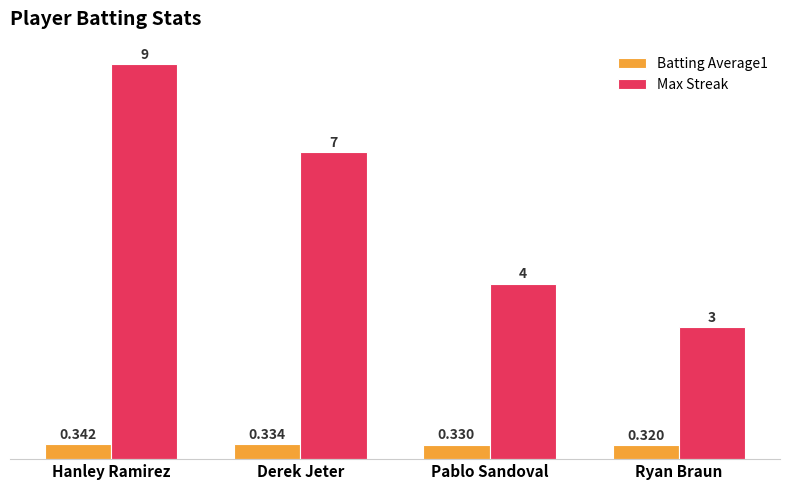

What is the sum of the Max Streak values at Derek Jeter and Ryan Braun?

10.0